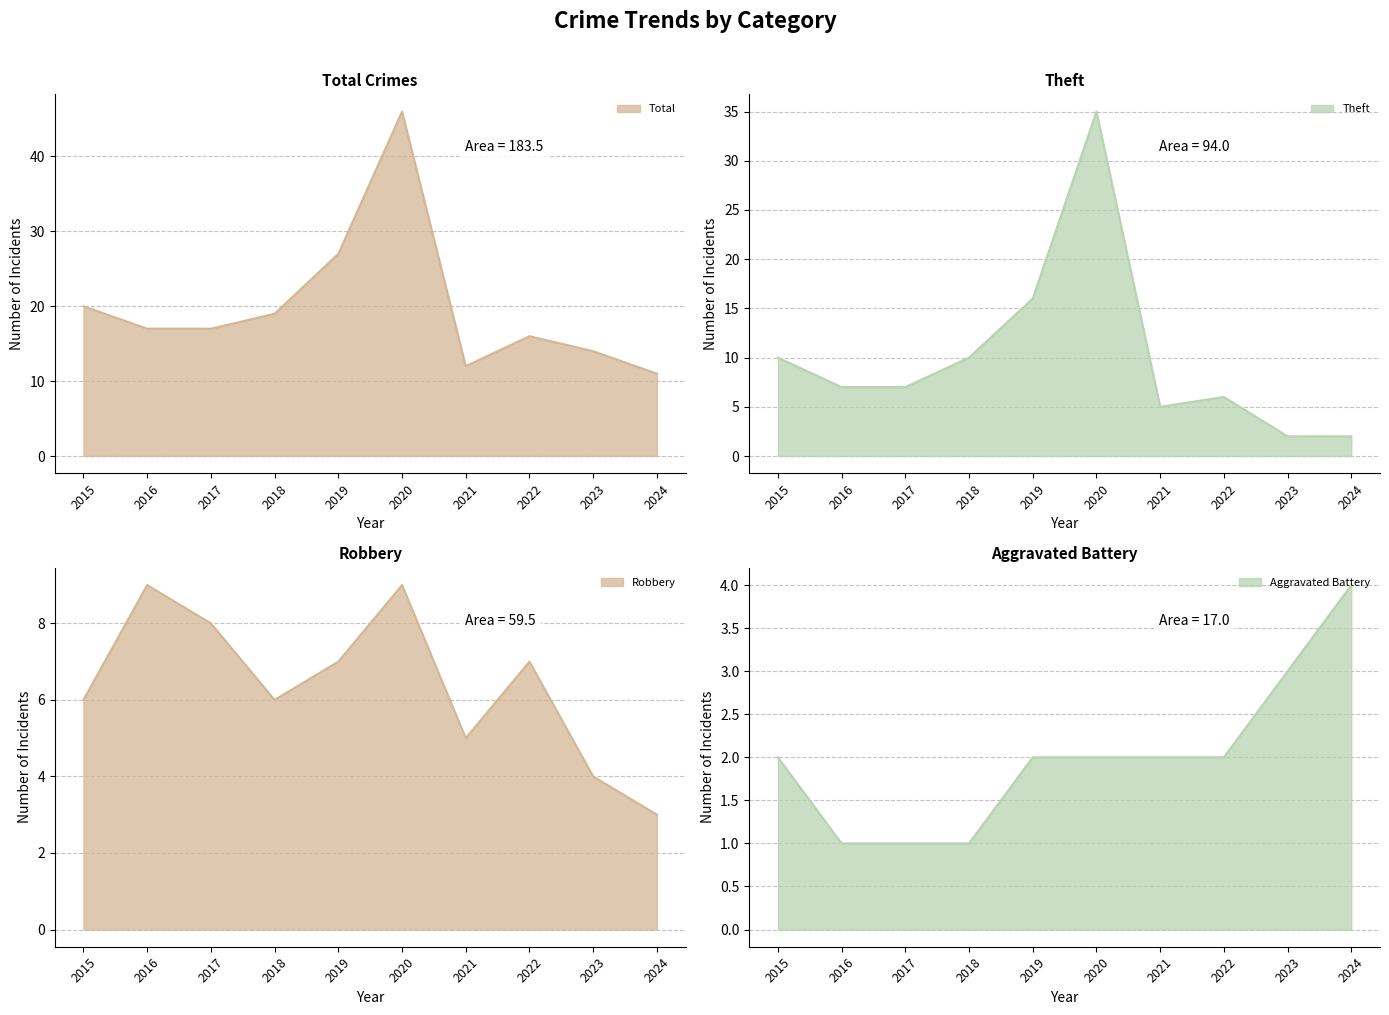

What is the minimum value for Aggravated Battery?

1